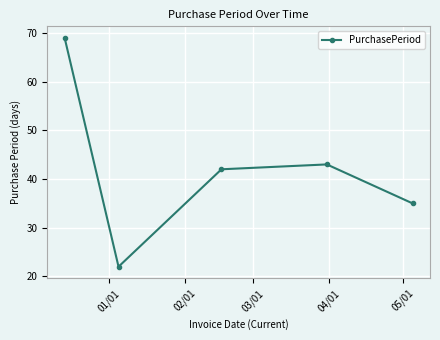

How many interior local valleys (lower than both neighbors) does the data have?

1